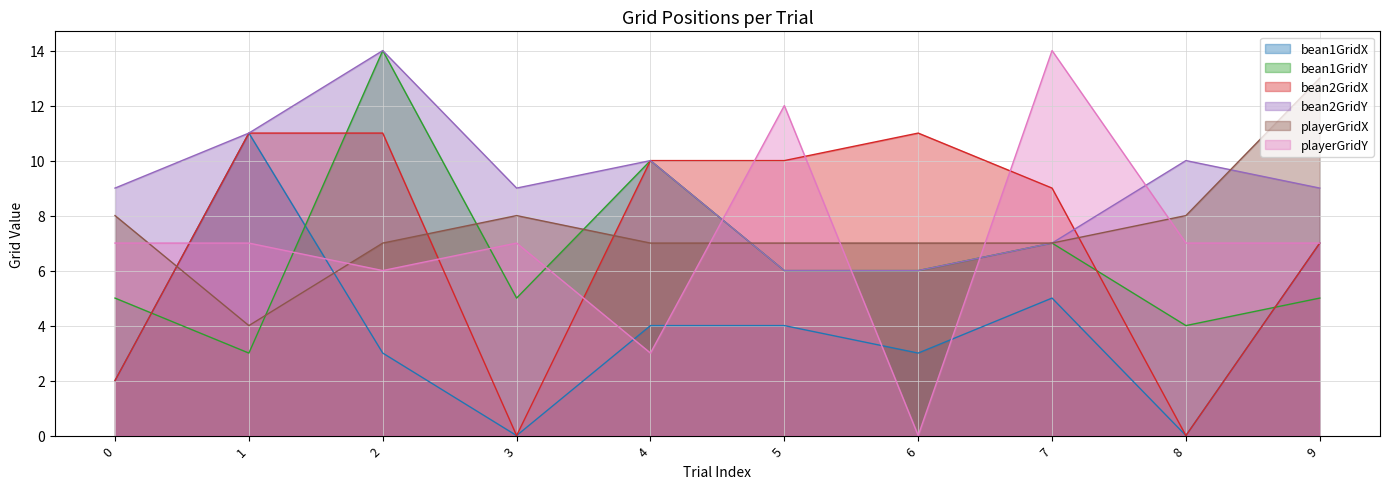

How many data points does each series have?

10